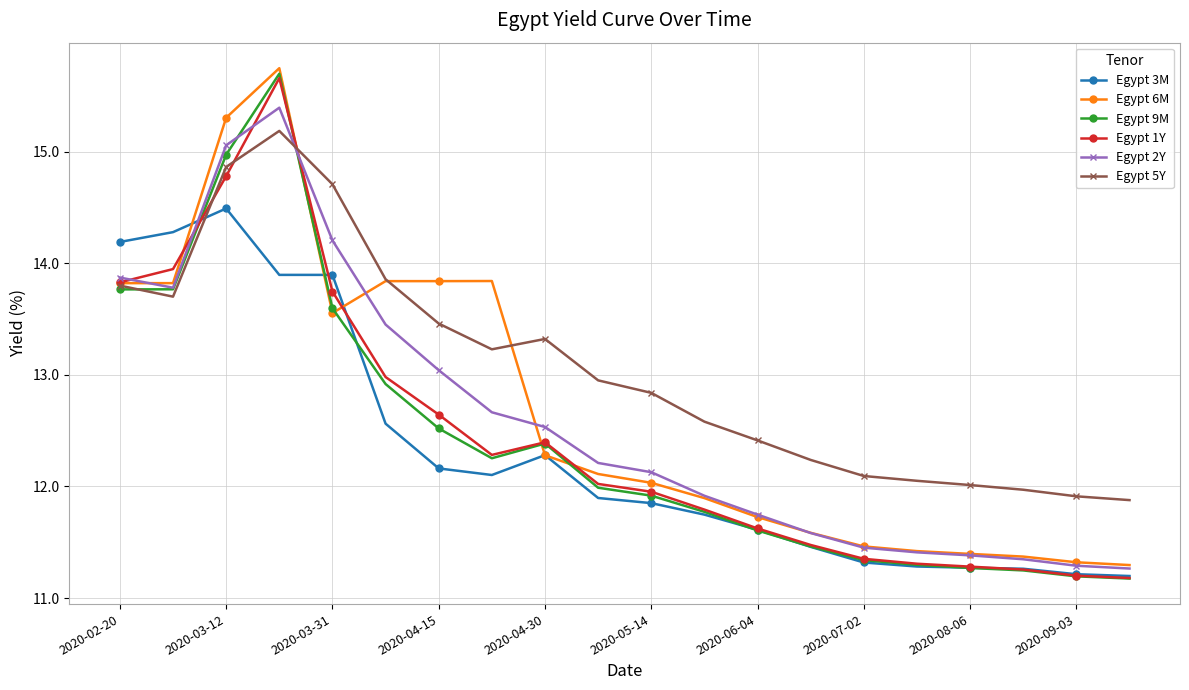

What is the value of the Egypt 9M point at the 18th from the left?

11.2